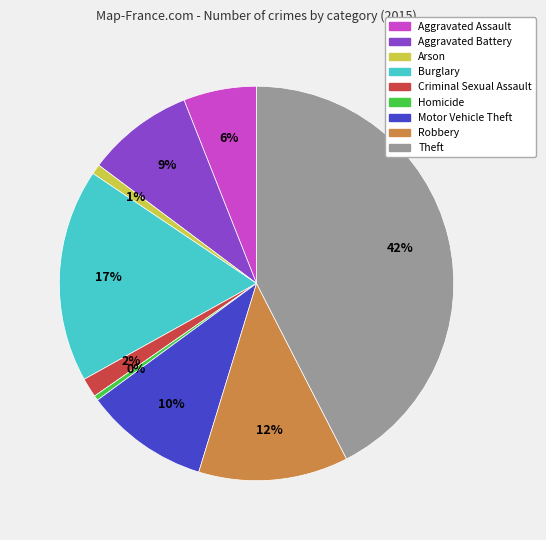

What percentage is the Motor Vehicle Theft slice, to the nearest percent?

10%